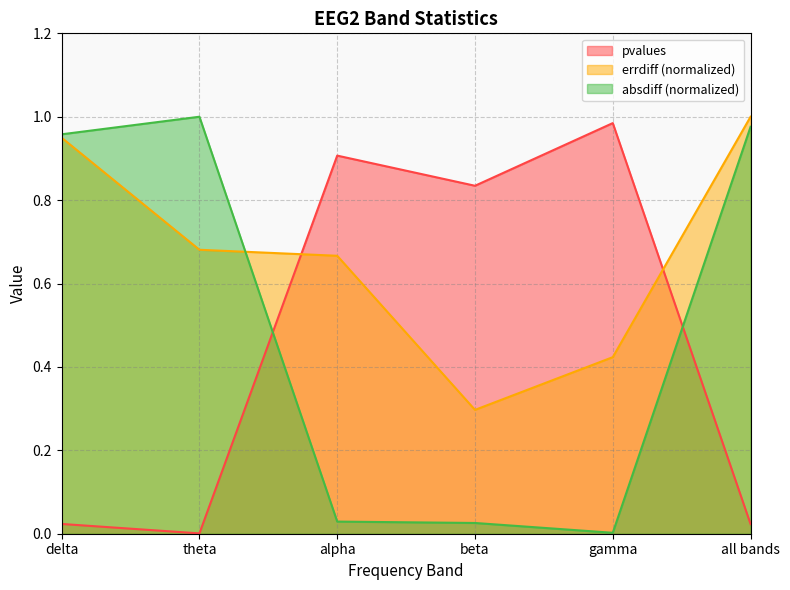

What are all the series names shown in the legend?

pvalues, errdiff (normalized), absdiff (normalized)